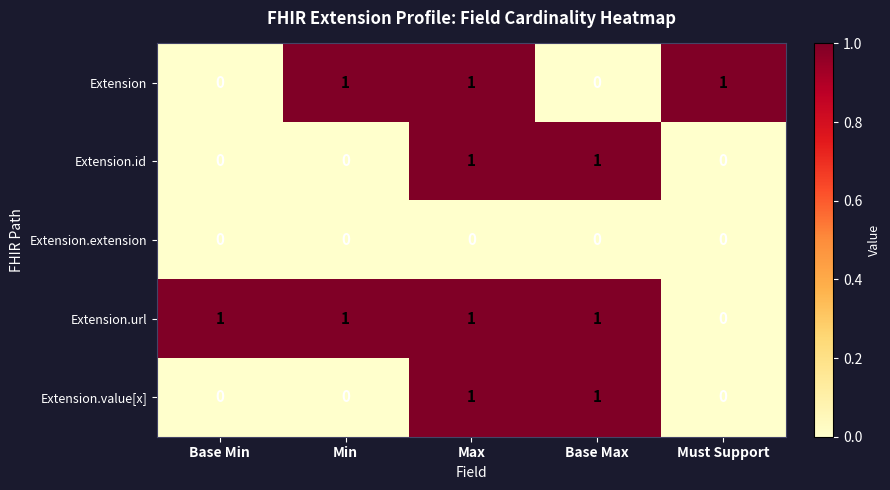

At how many categories does at least one series exceed 0?

5